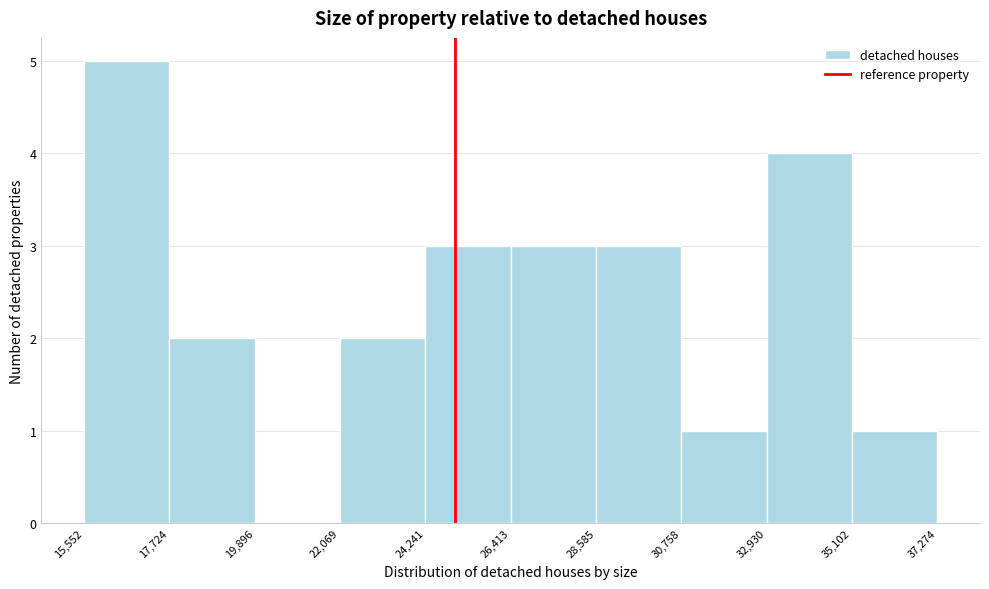

Reading left to right, list every bar in this chart as the range it spans on the x-axis followed by its height. The values are not printed on the chart, so give them approximately, as read against the axis.

15,552 to 17,724: 5
17,724 to 19,896: 2
19,896 to 22,069: 0
22,069 to 24,241: 2
24,241 to 26,413: 3
26,413 to 28,585: 3
28,585 to 30,758: 3
30,758 to 32,930: 1
32,930 to 35,102: 4
35,102 to 37,274: 1